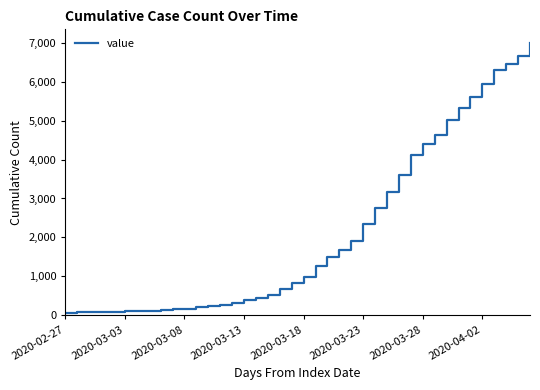

What is the maximum value shown in the chart?

7003